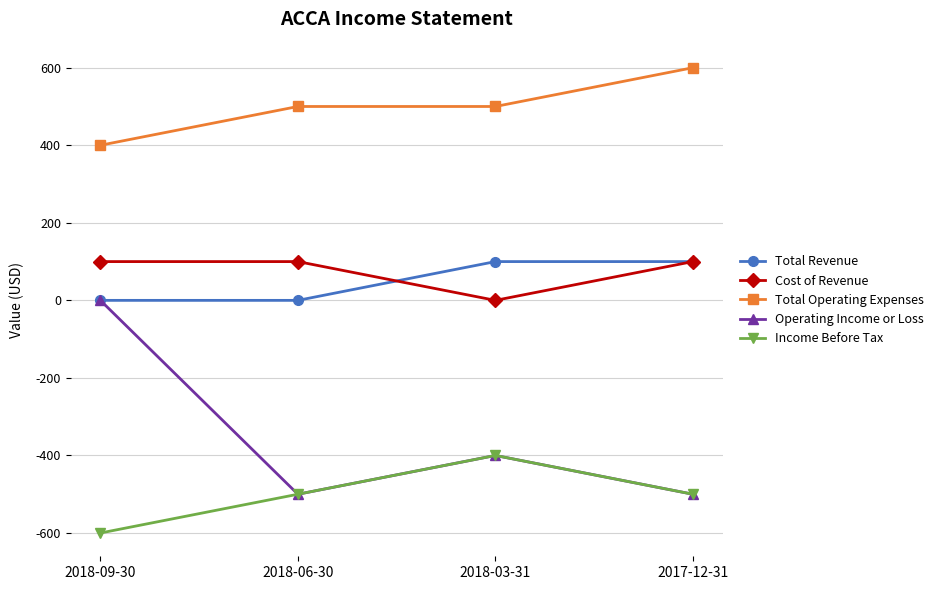

What is the value of the Cost of Revenue point at the 2nd from the left?

100